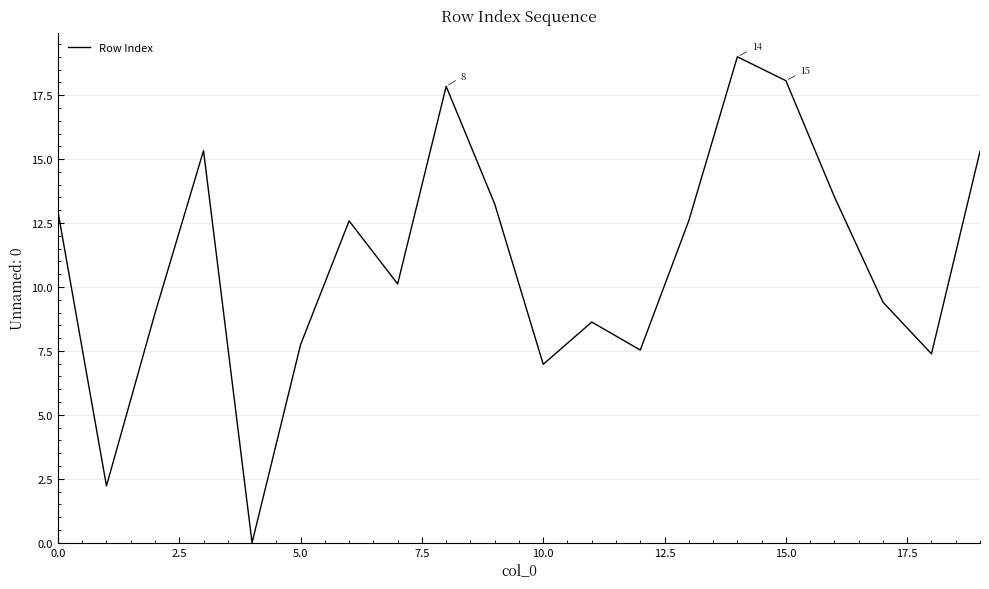

How many values exceed 12?

10